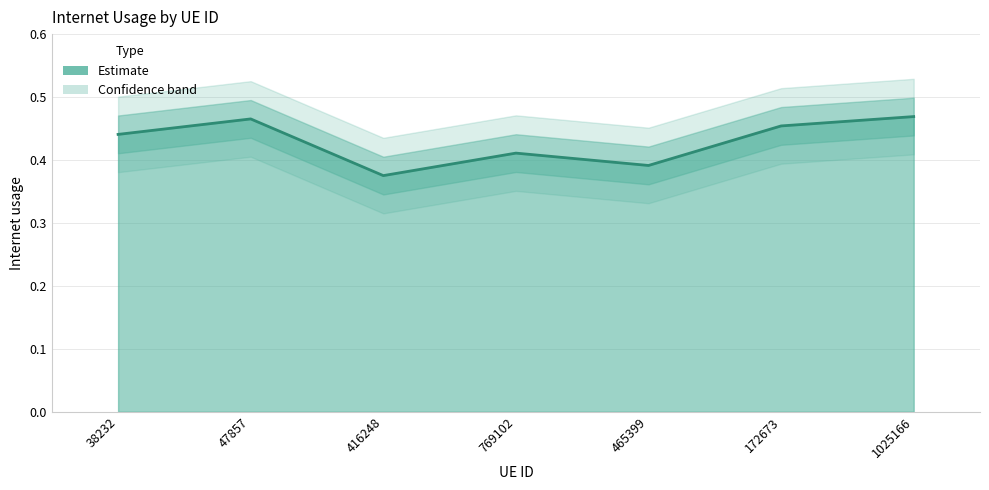

True or false: the data shows 0.4 at 465399.

True